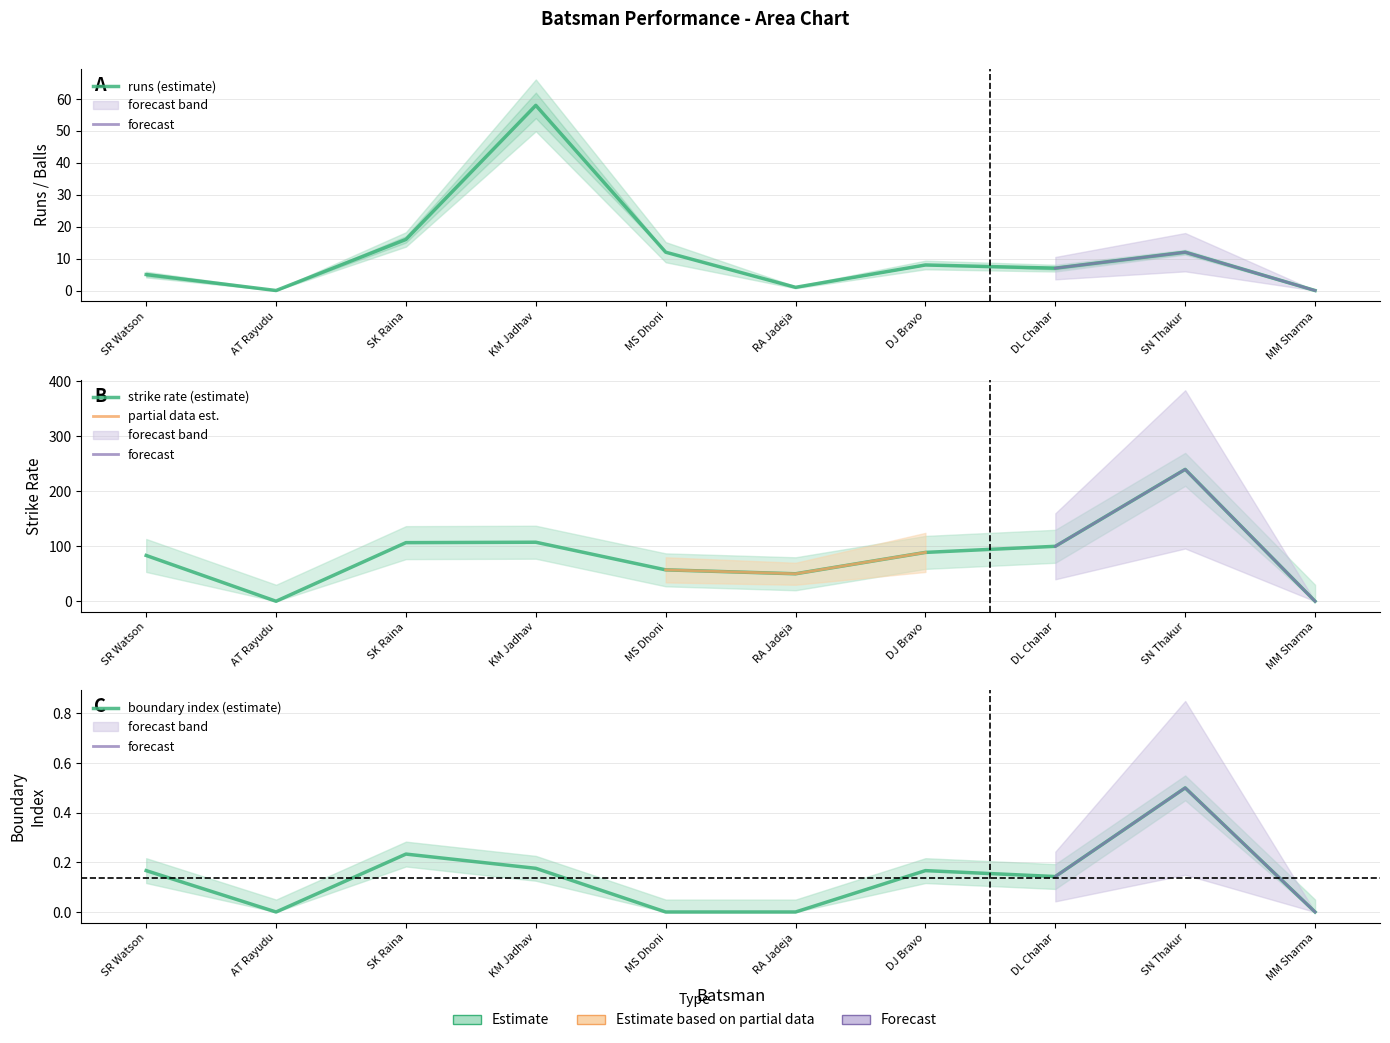

Which series has the largest range (max minus min)?

s/r